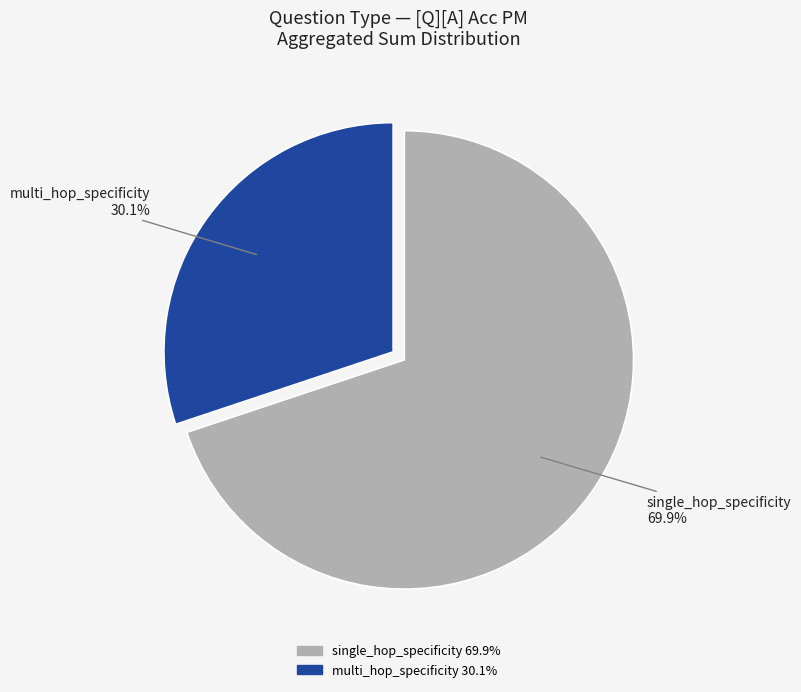

Do single_hop_specificity and multi_hop_specificity together represent more than half of the pie?

Yes